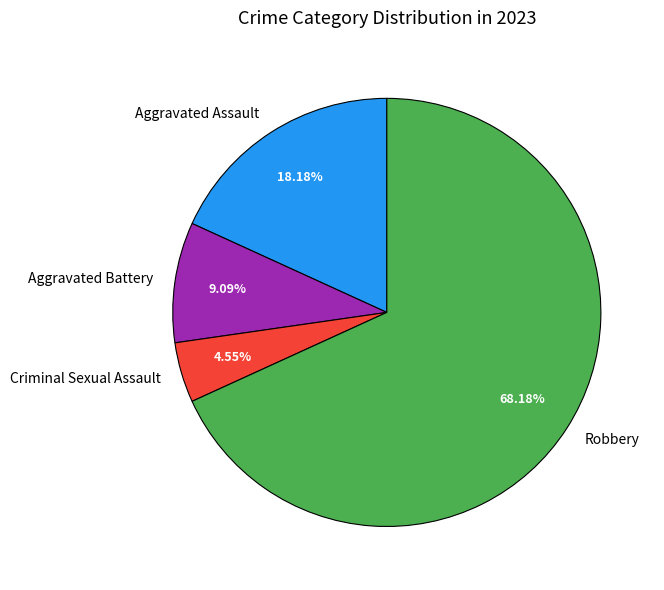

Which slice is the smallest?

Criminal Sexual Assault